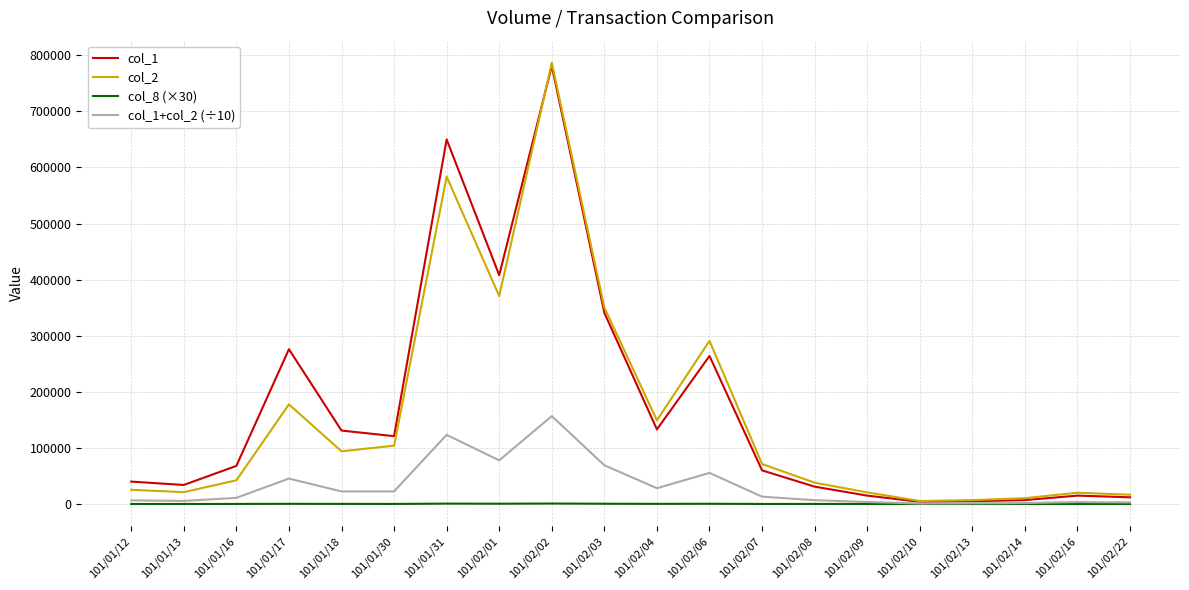

True or false: col_1 has a value of 276000 at 101/01/17.

True